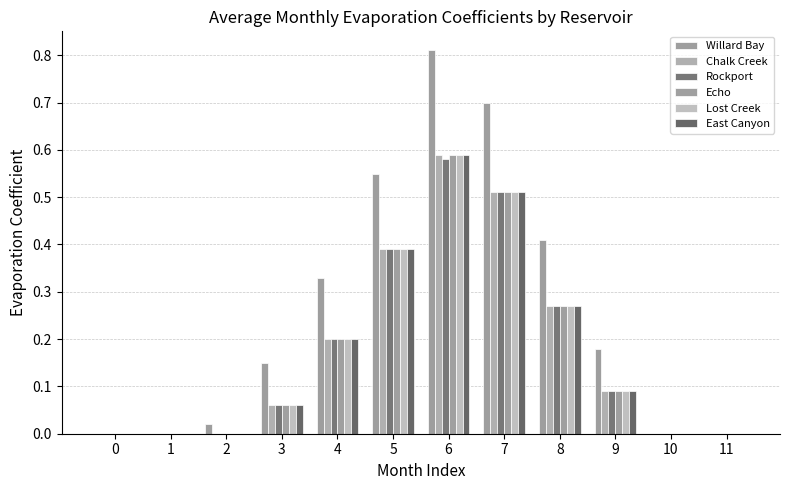

Which series has the largest range (max minus min)?

Willard Bay